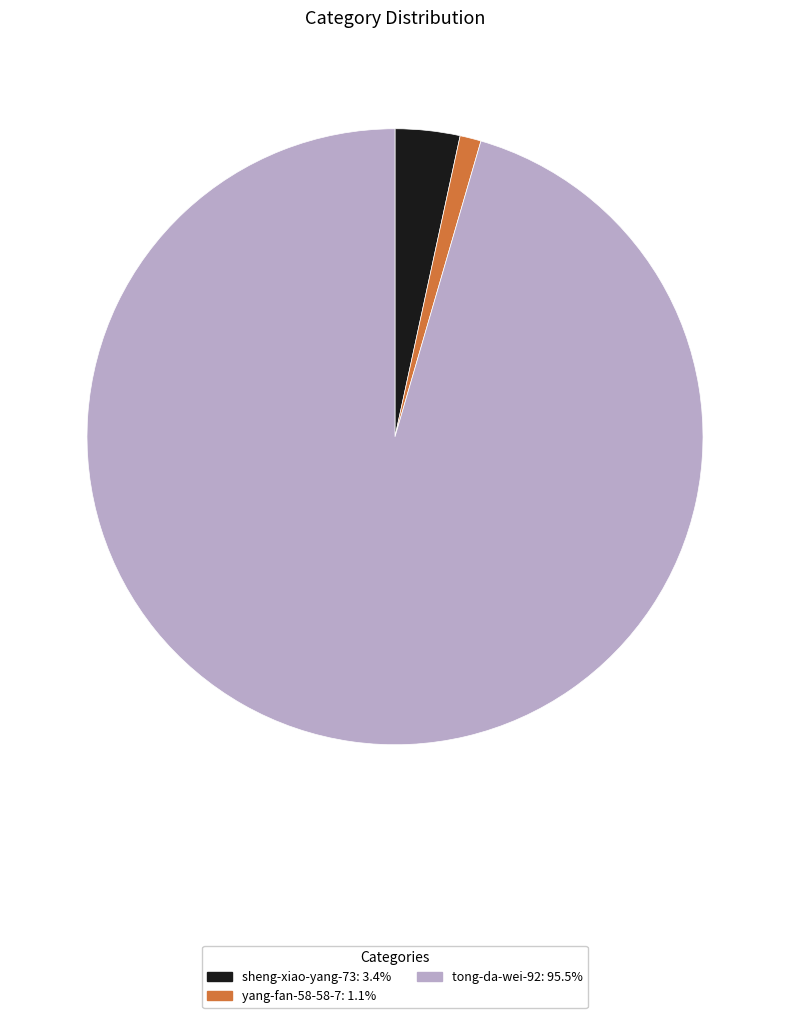

Which has a higher value, tong-da-wei-92 or sheng-xiao-yang-73?

tong-da-wei-92